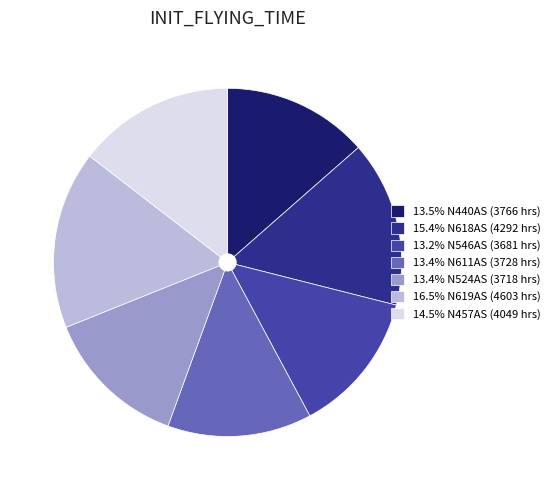

Is there a majority slice in this chart?

No